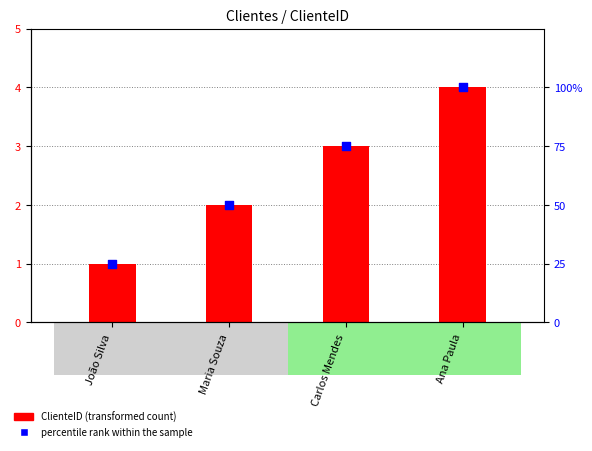

At how many categories does at least one series exceed 23?

4